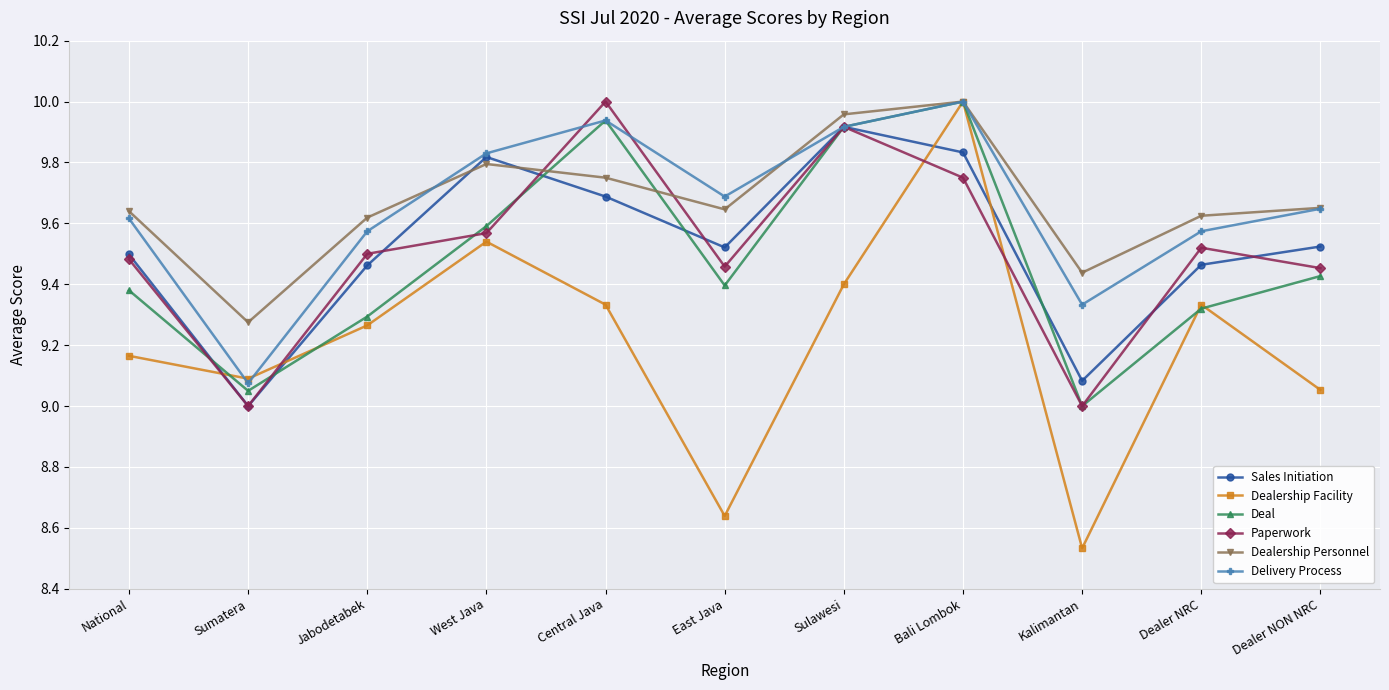

The Deal series shows 9.4 at East Java. True or false?

True